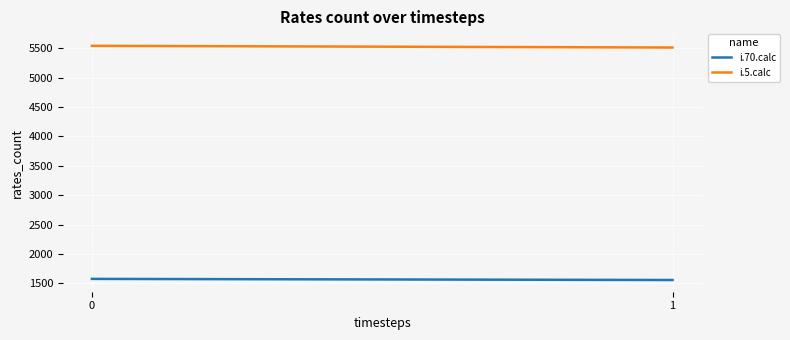

Is the value of i.70.calc at 1 greater than the value of i.5.calc at 0?

No